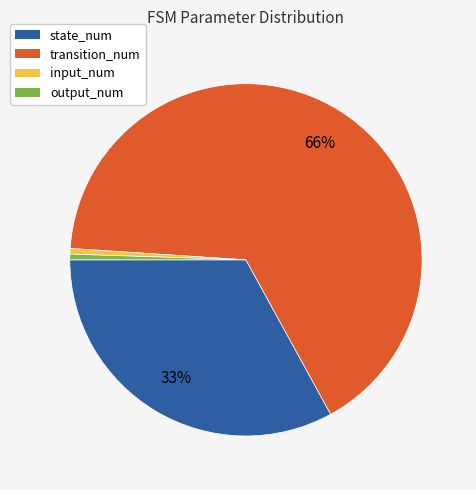

Do input_num and output_num together represent more than half of the pie?

No